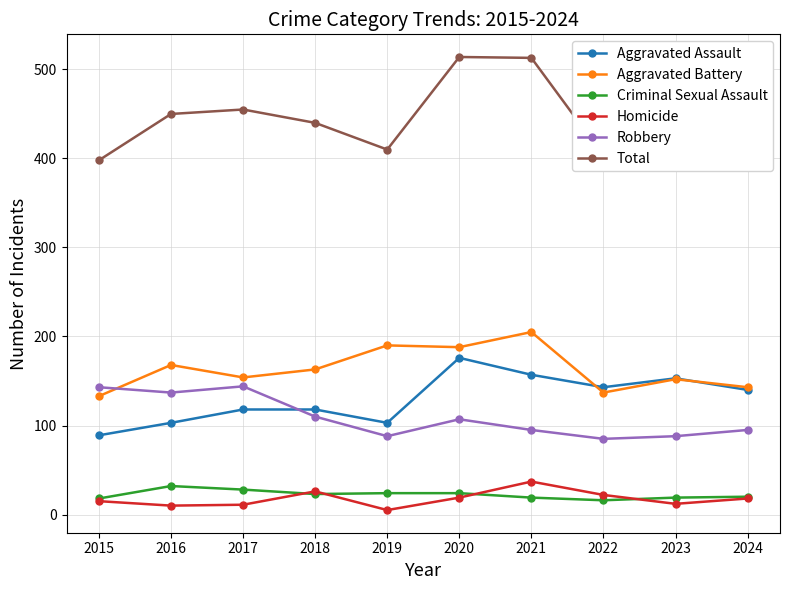

What is the maximum value for Homicide?

37